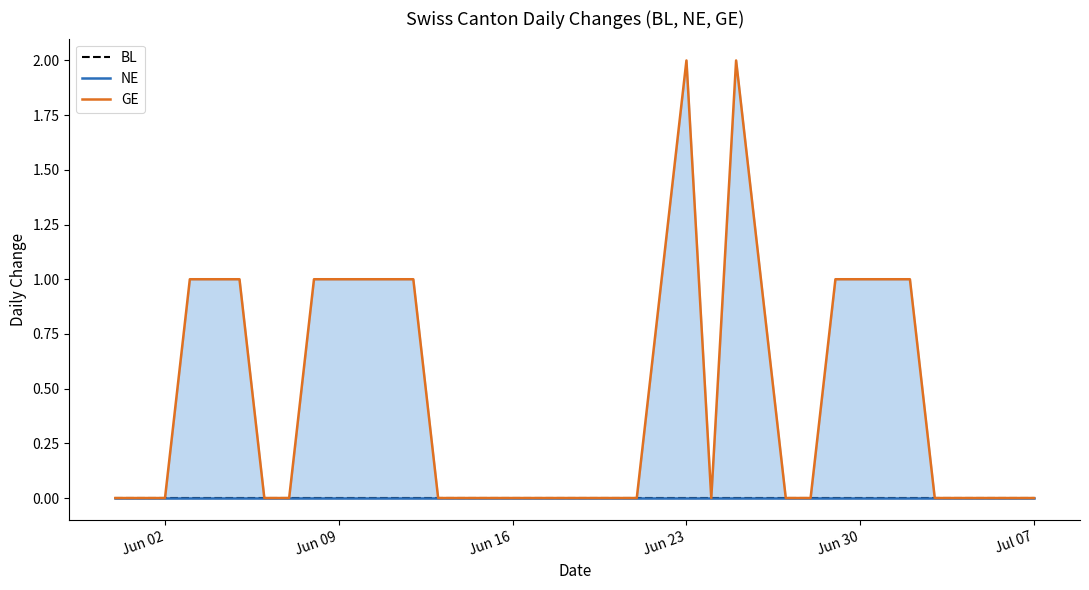

Reading left to right, what are all the values shown in this chart?

BL: 0	0	0	0	0	0	0	0	0	0	0	0	0	0	0	0	0	0	0	0	0	0	0	0	0	0	0	0	0	0	0	0	0	0	0	0	0	0
NE: 0	0	0	0	0	0	0	0	0	0	0	0	0	0	0	0	0	0	0	0	0	0	0	0	0	0	0	0	0	0	0	0	0	0	0	0	0	0
GE: 0	0	0	1	1	1	0	0	1	1	1	1	1	0	0	0	0	0	0	0	0	0	1	2	0	2	1	0	0	1	1	1	1	0	0	0	0	0